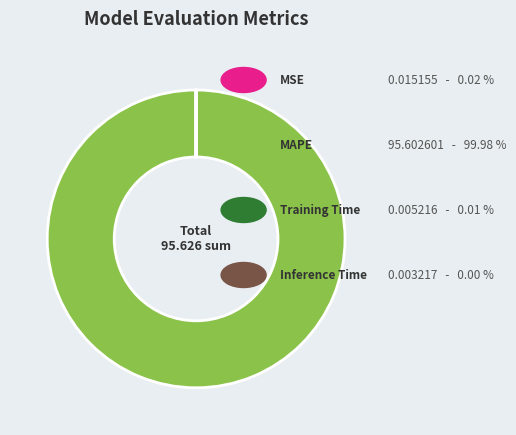

Is there a majority slice in this chart?

Yes